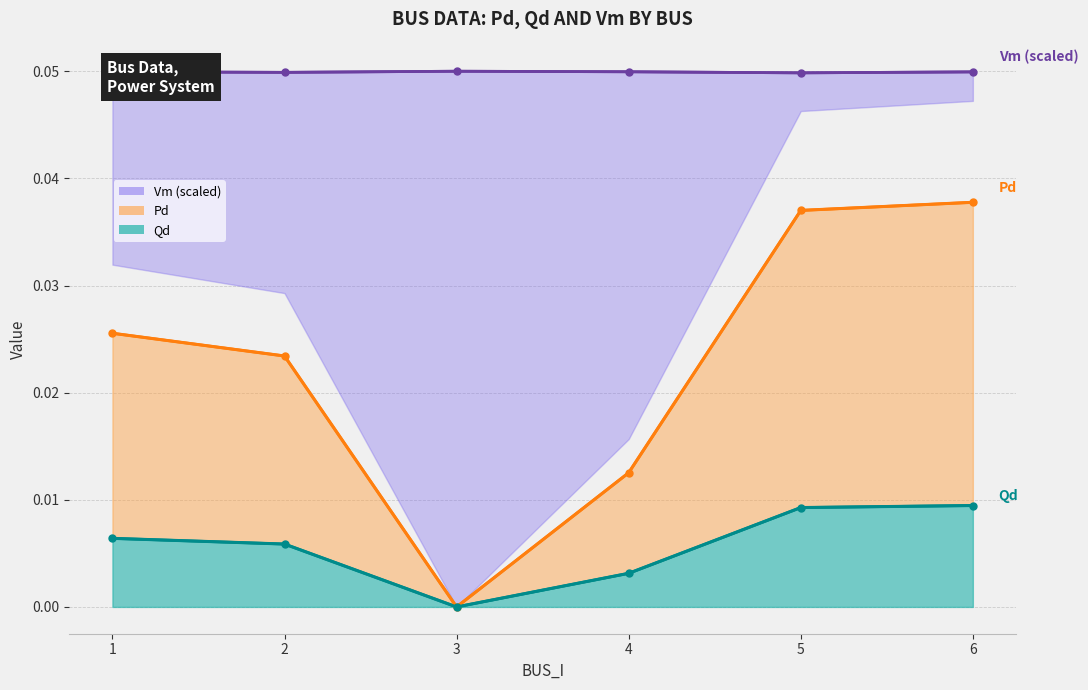

Reading left to right, what are all the values shown in this chart?

Vm (scaled): 1=0.0	2=0.0	3=0.1	4=0.0	5=0.0	6=0.0
Pd: 1=0.0	2=0.0	3=0.0	4=0.0	5=0.0	6=0.0
Qd: 1=0.0	2=0.0	3=0.0	4=0.0	5=0.0	6=0.0